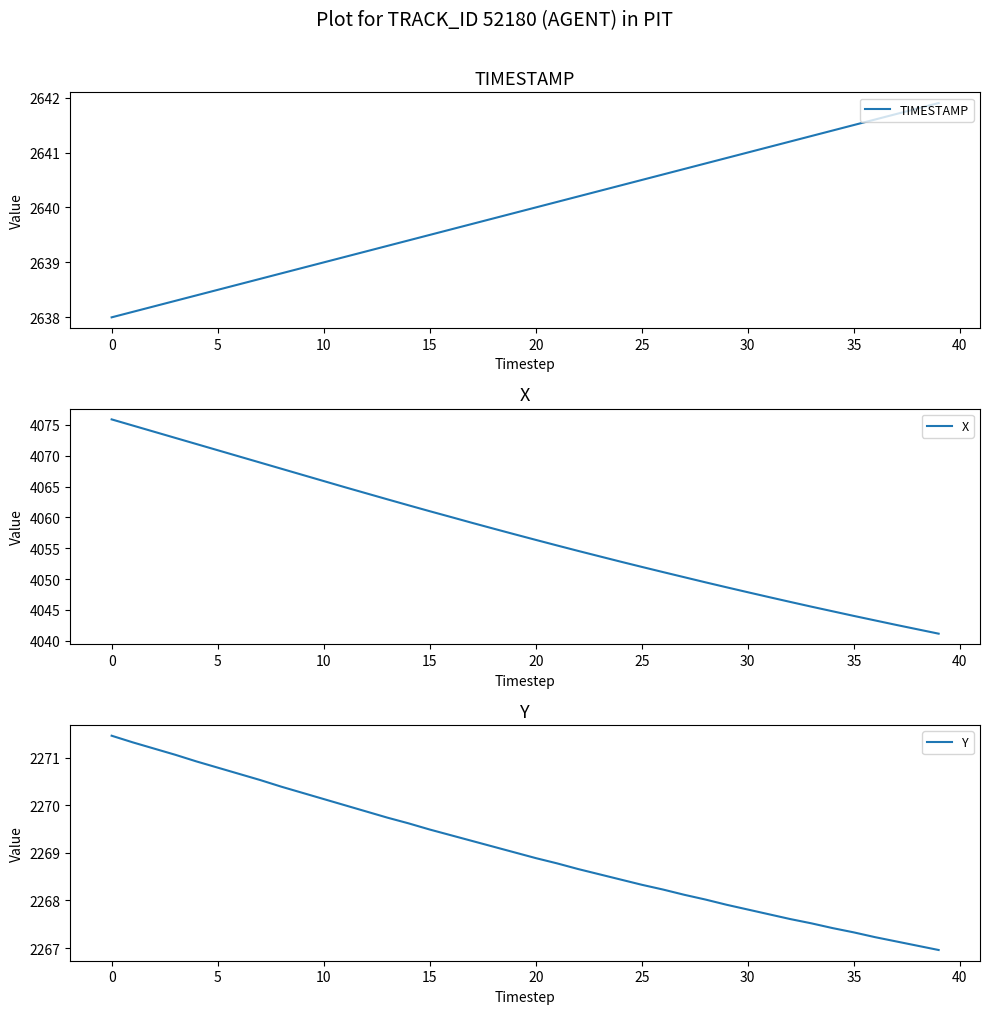

True or false: Y has a value of 2270.0 at 11.

True